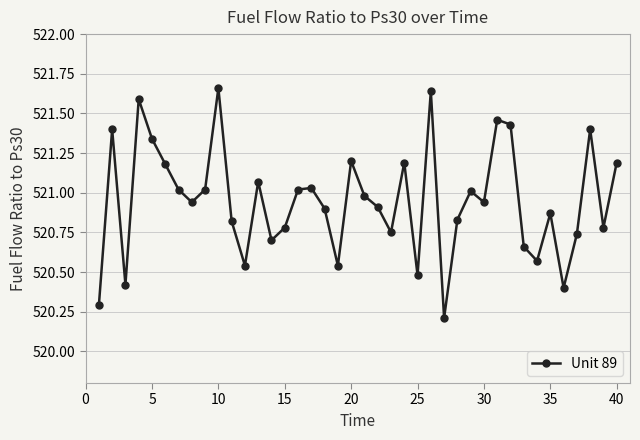

How many interior local valleys (lower than both neighbors) does the data have?

12